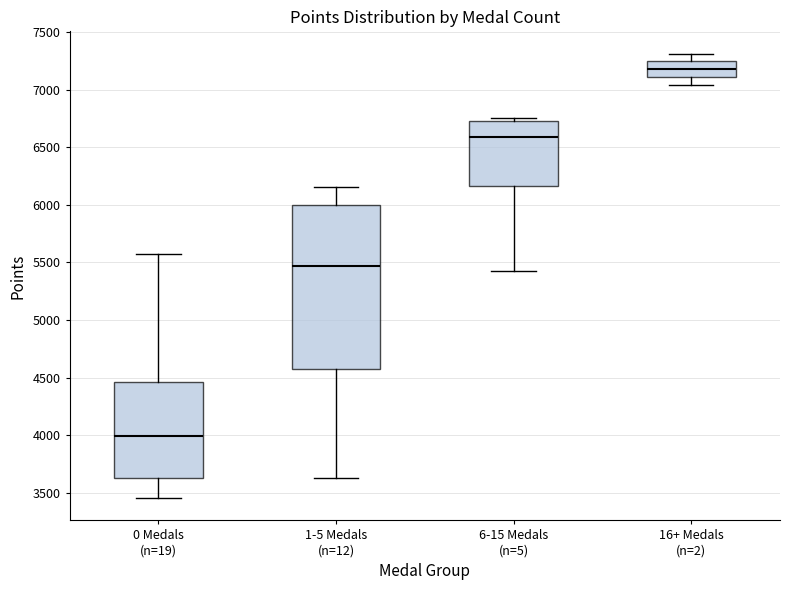

Which box is the tallest, from its lower edge to its upper edge?

1-5 Medals (n=12)